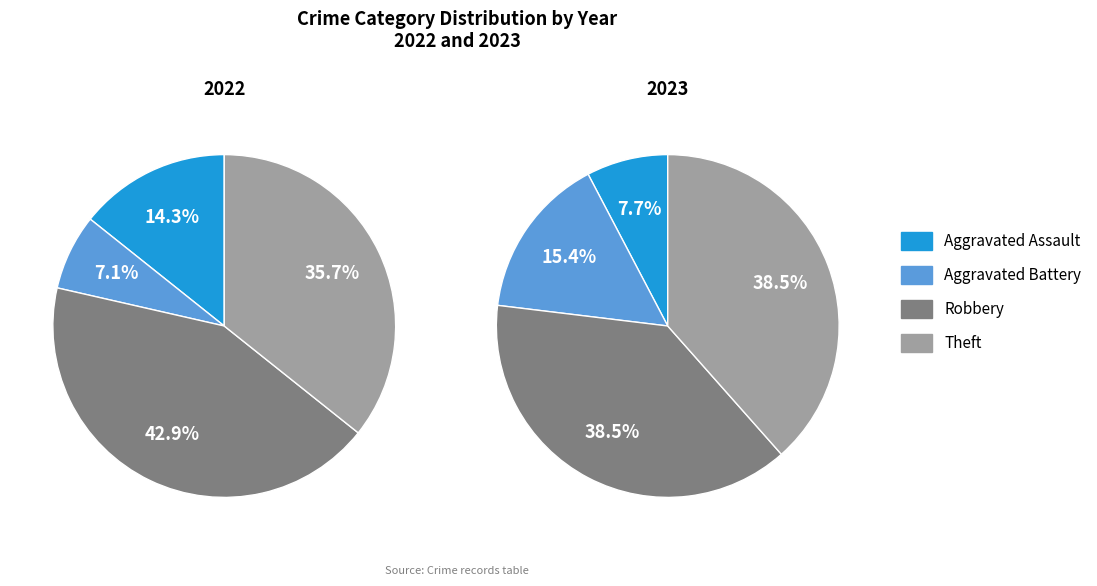

How much of the chart is everything except Aggravated Assault?

92.3%